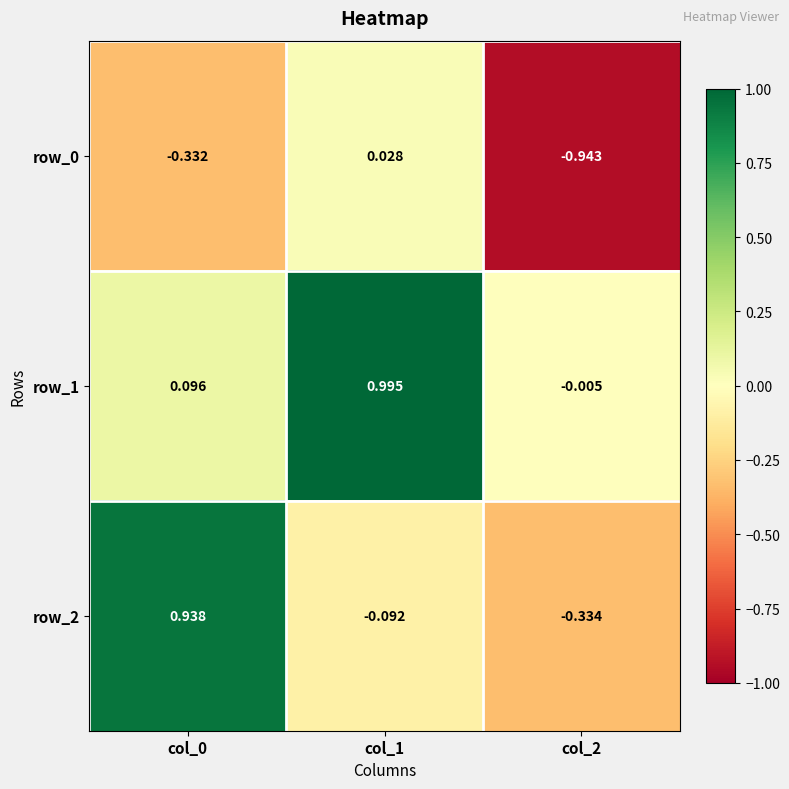

Is the value of row_1 at col_1 greater than the value of row_0 at col_1?

Yes